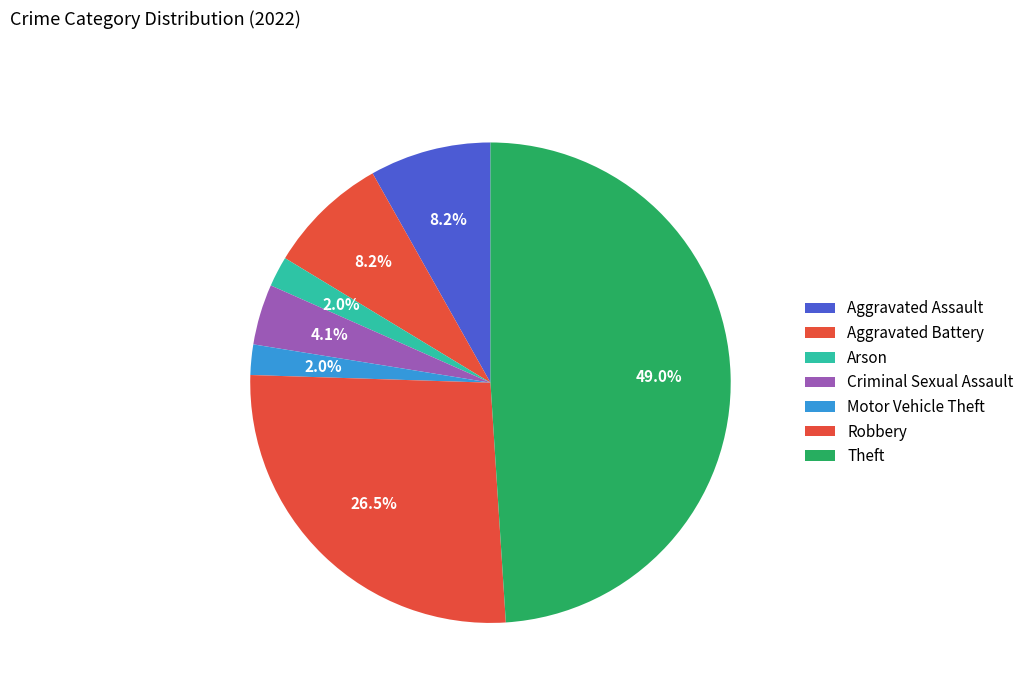

What is the largest slice in the pie chart?

Theft